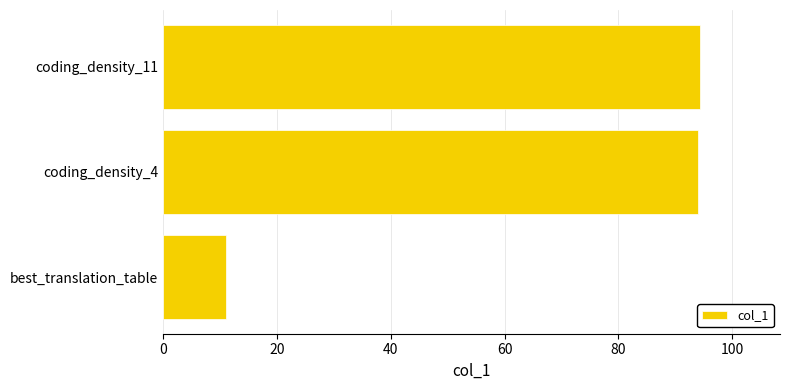

What is the approximate value at coding_density_4?

94.0